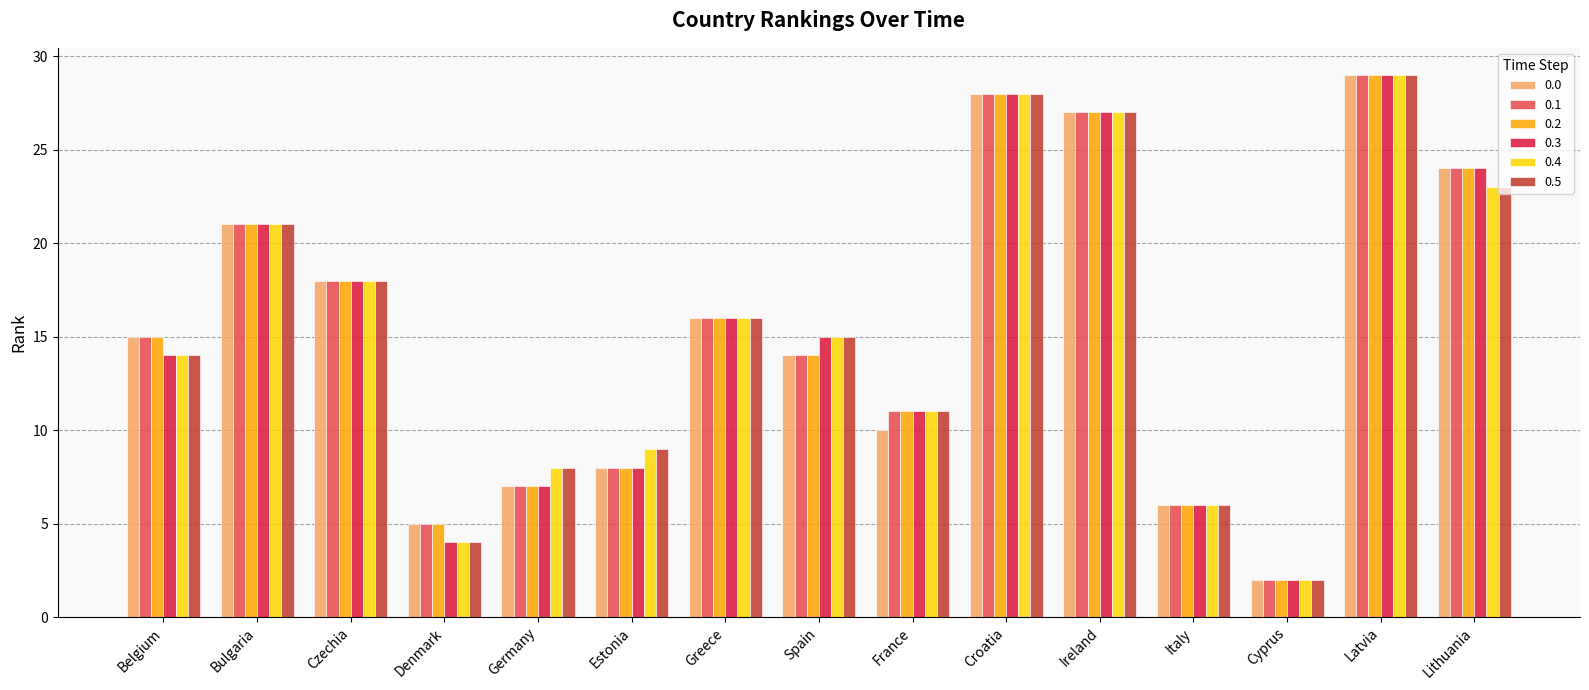

At which label does 0.3 reach its peak?

Latvia